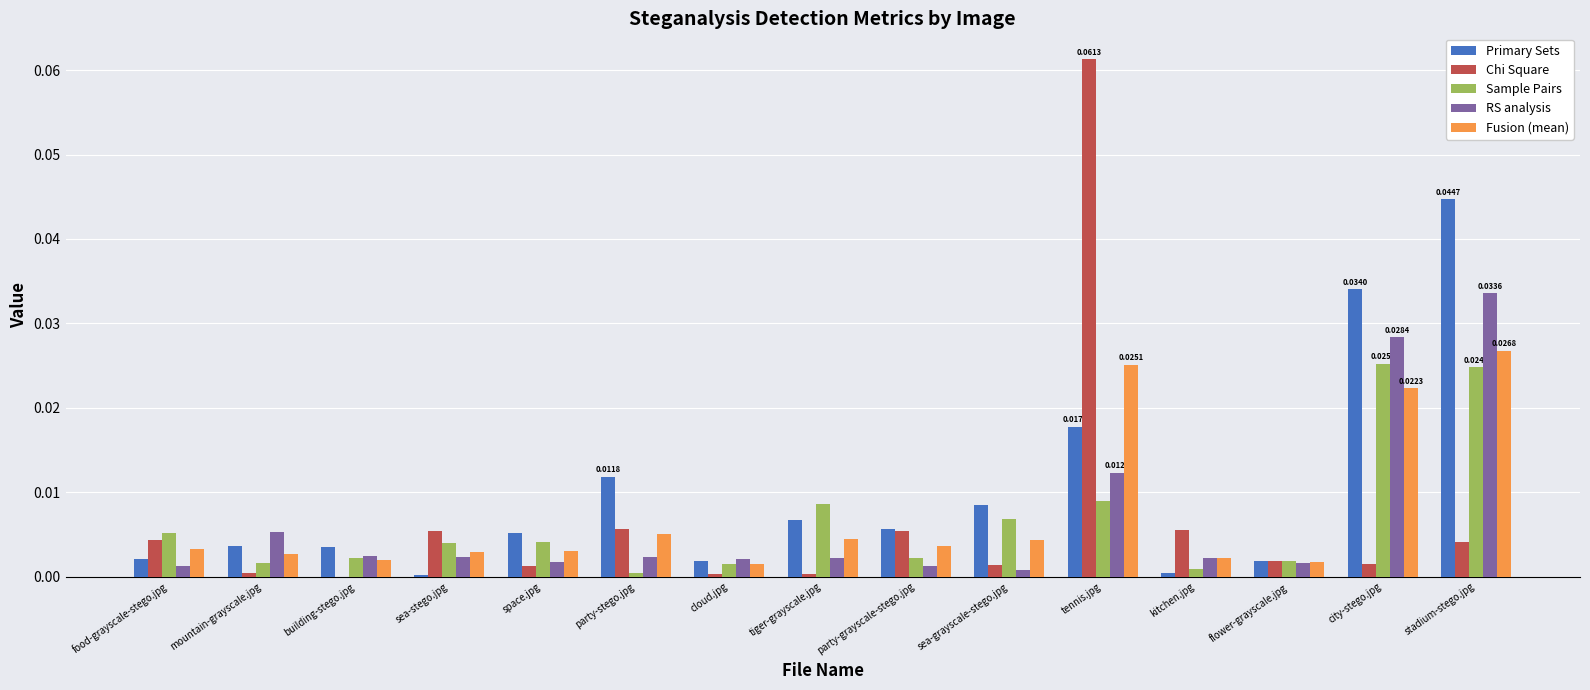

At which category is the sum across all series the highest?

stadium-stego.jpg